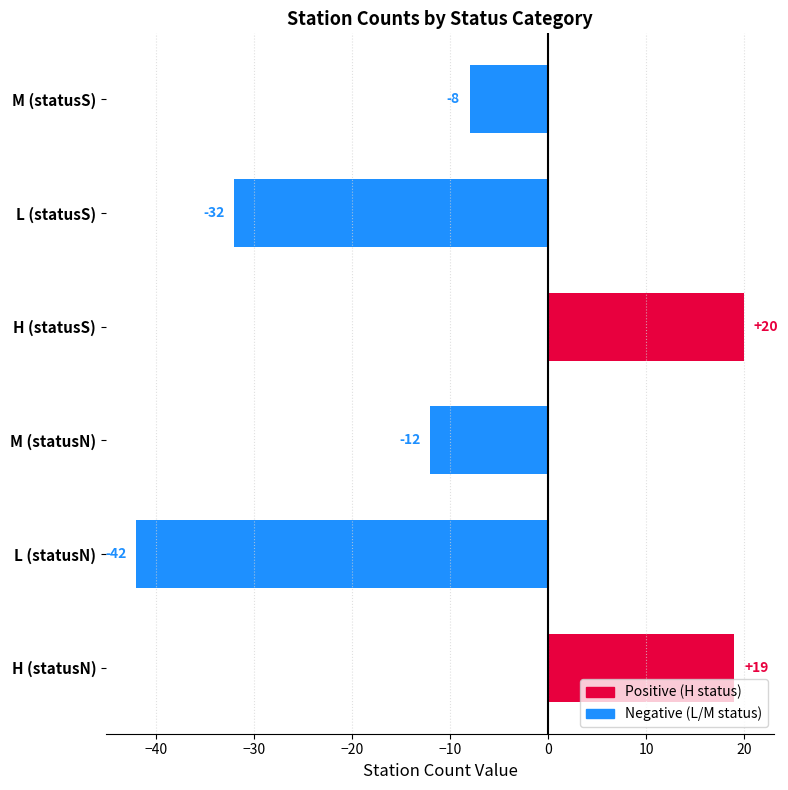

The chart shows a value of 32 at H (statusN). True or false?

False